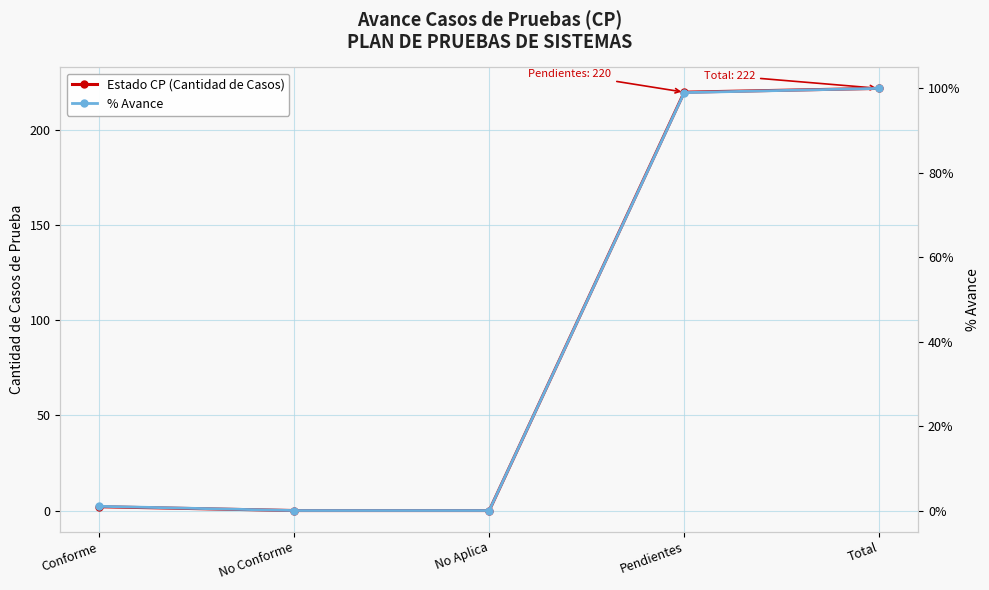

True or false: % Avance has more than 0 points higher than both neighbors.

False